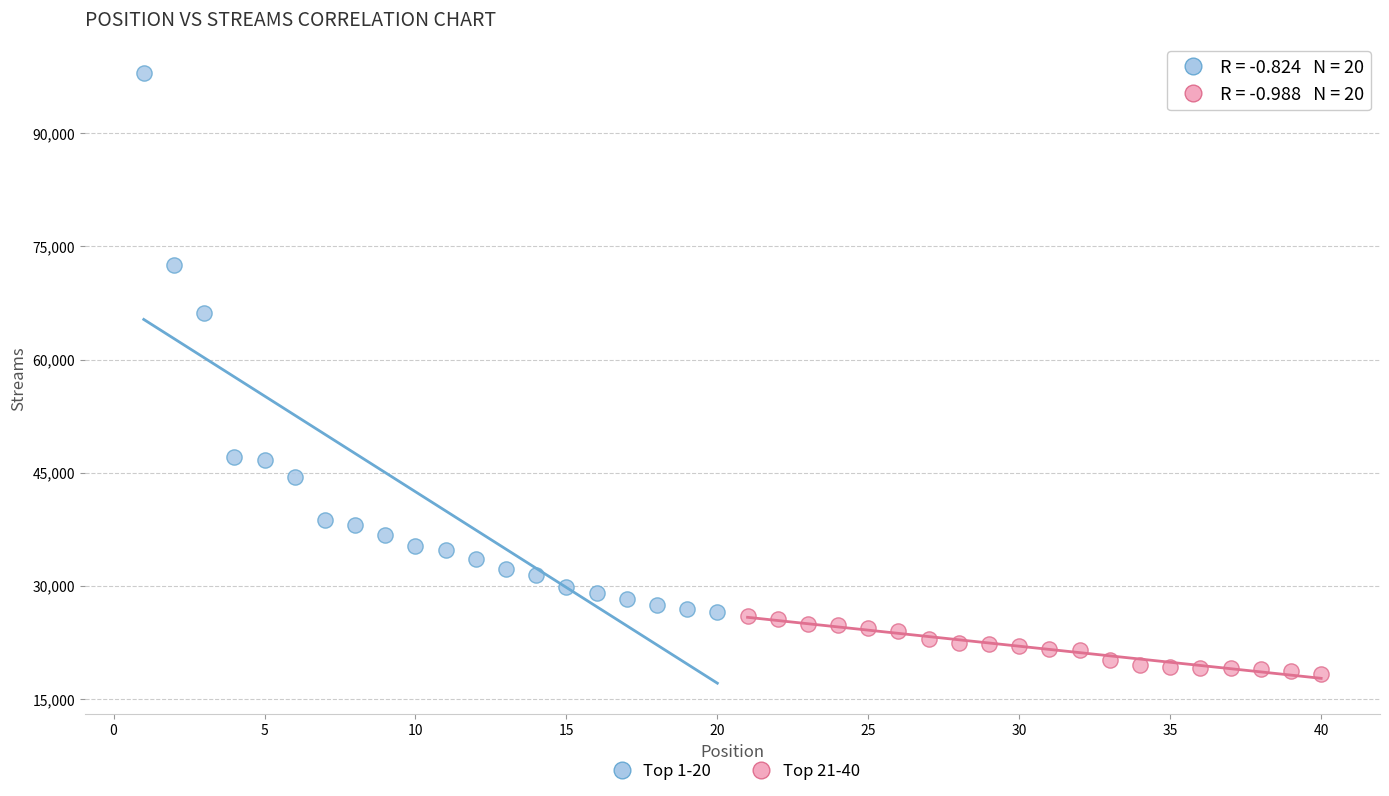

Which series reaches the maximum Y coordinate?

Top 1-20